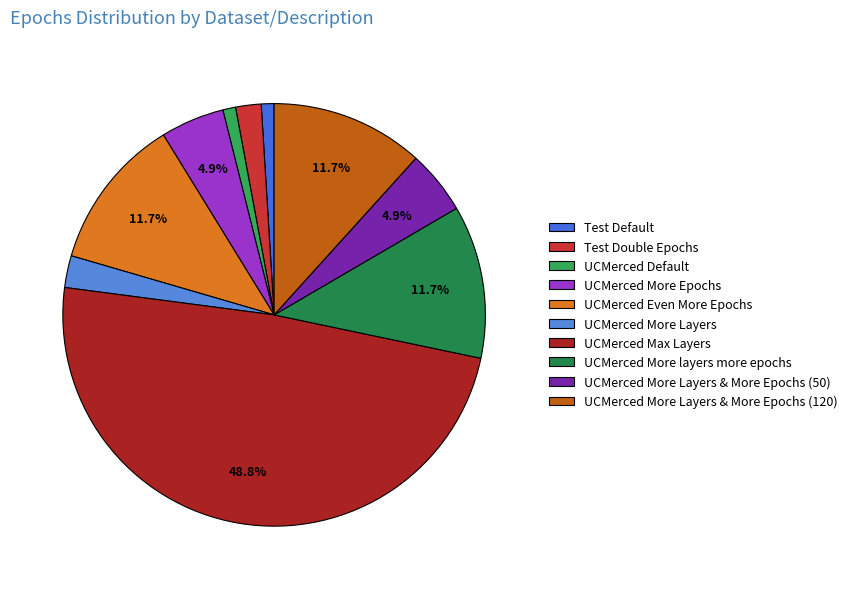

To the nearest percent, what portion does UCMerced More Layers & More Epochs (50) represent?

5%